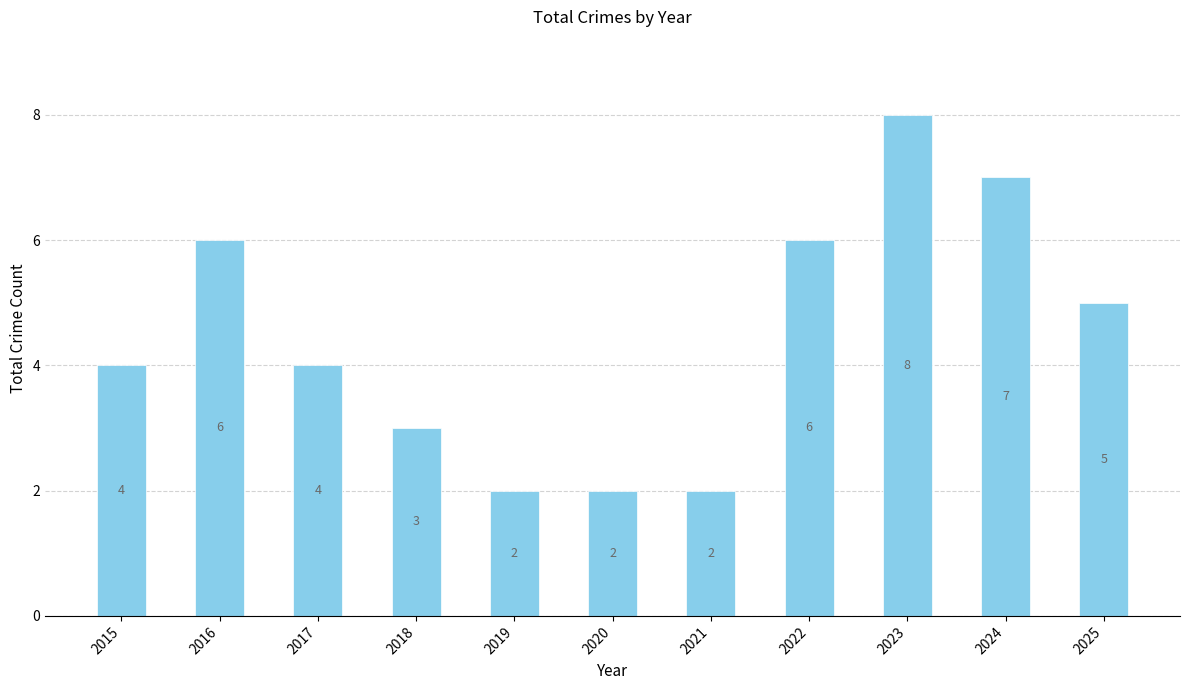

Which category has the highest value across all series?

2023